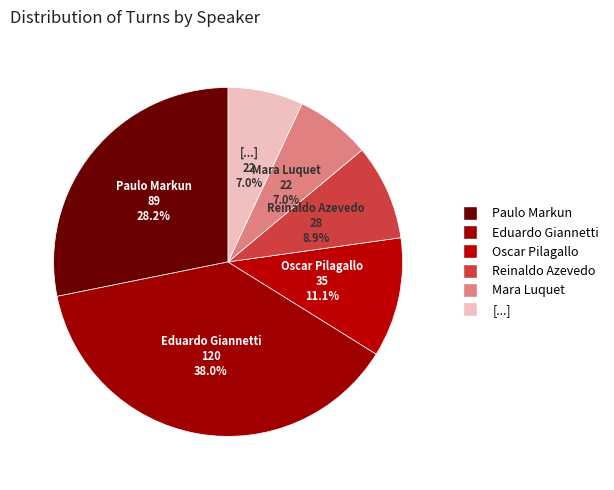

To the nearest percent, what is the average slice percentage?

17%